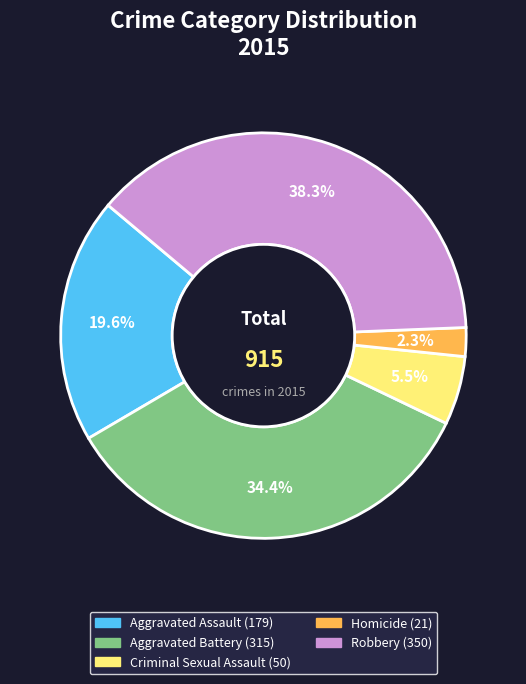

True or false: Criminal Sexual Assault accounts for 1% of the total.

False